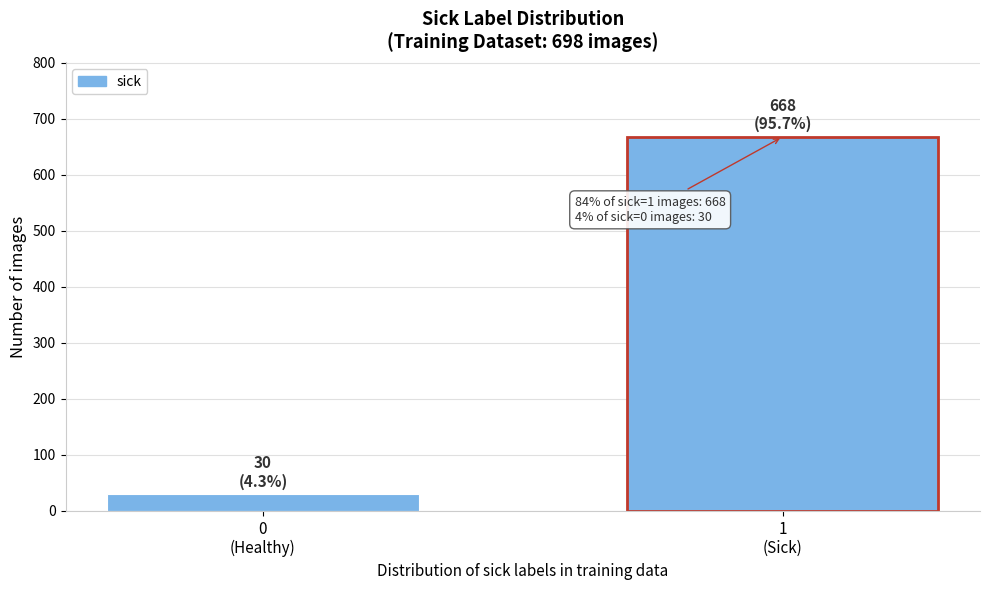

Reading left to right, what are all the values shown in this chart?

30	668